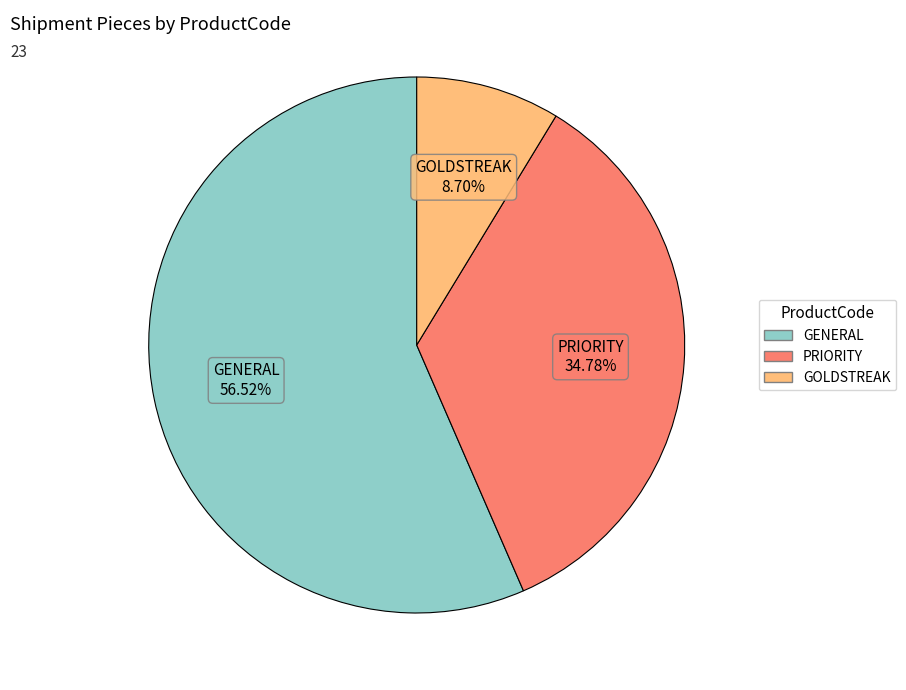

To the nearest percent, what percentage of the pie is GENERAL?

57%